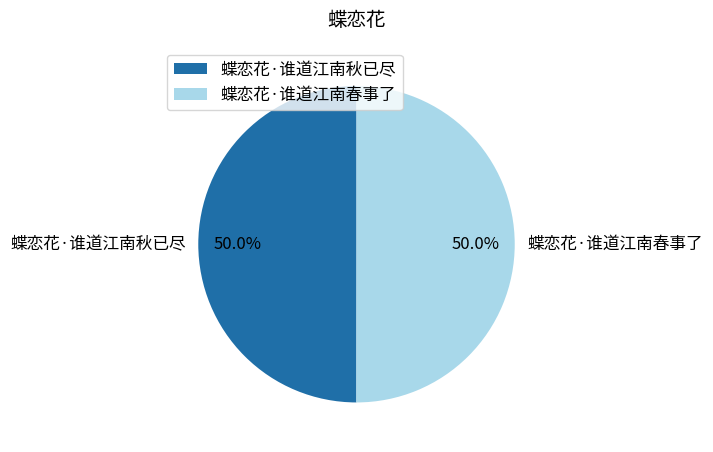

What is the ratio of the value at 蝶恋花·谁道江南春事了 to the value at 蝶恋花·谁道江南秋已尽?

1.0